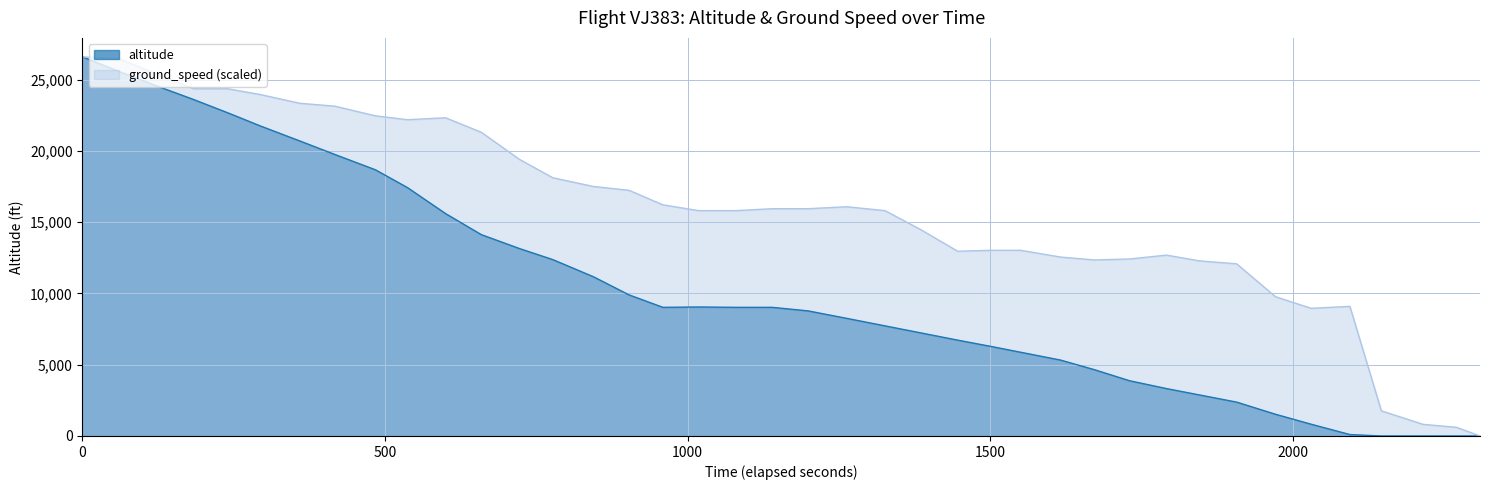

List the series in order of their overall mean, highest first.

ground_speed (scaled), altitude